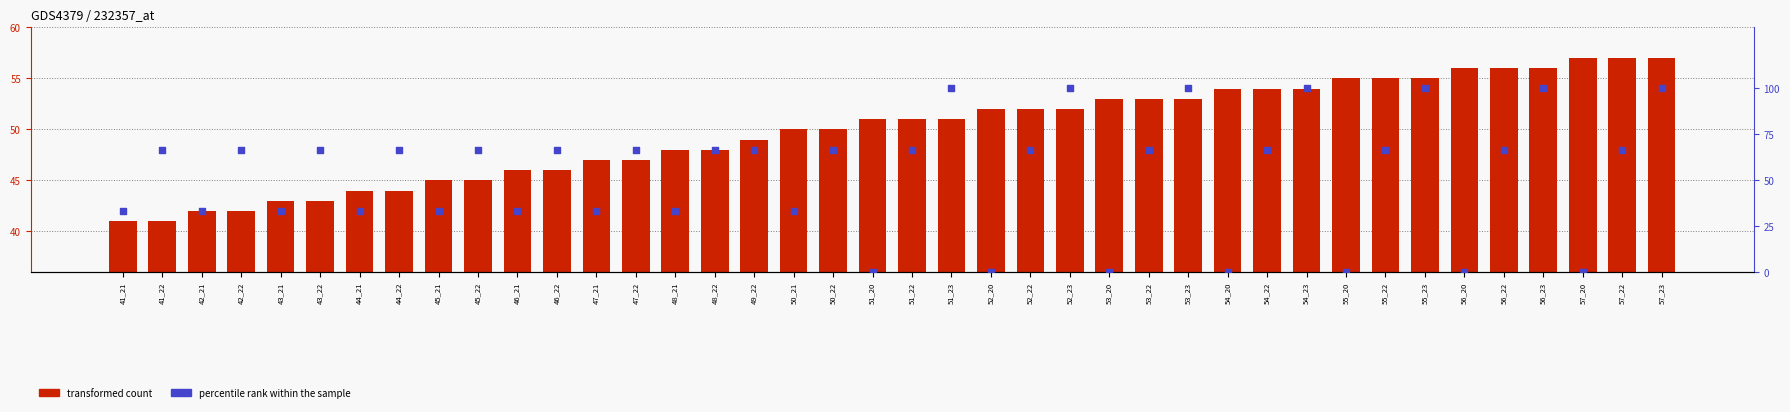

At which category is the sum across all series the highest?

57_23